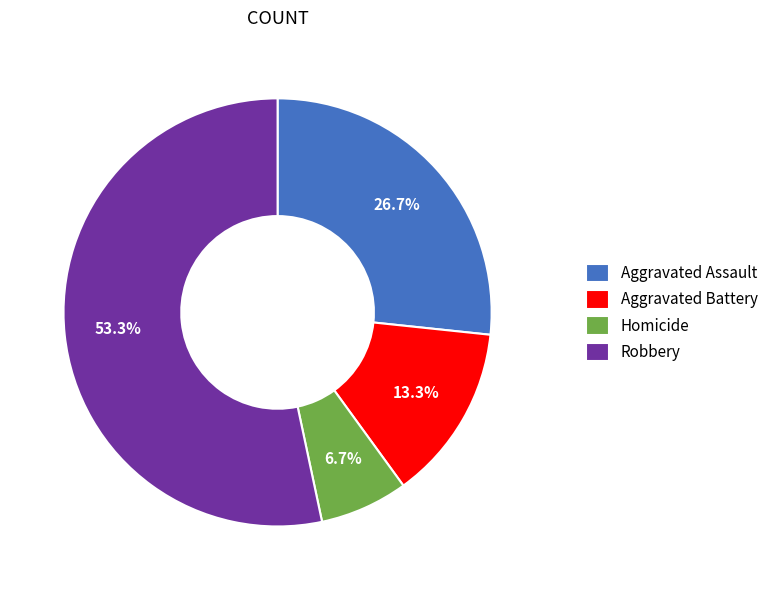

What percentage is the Aggravated Battery slice, to the nearest percent?

13%